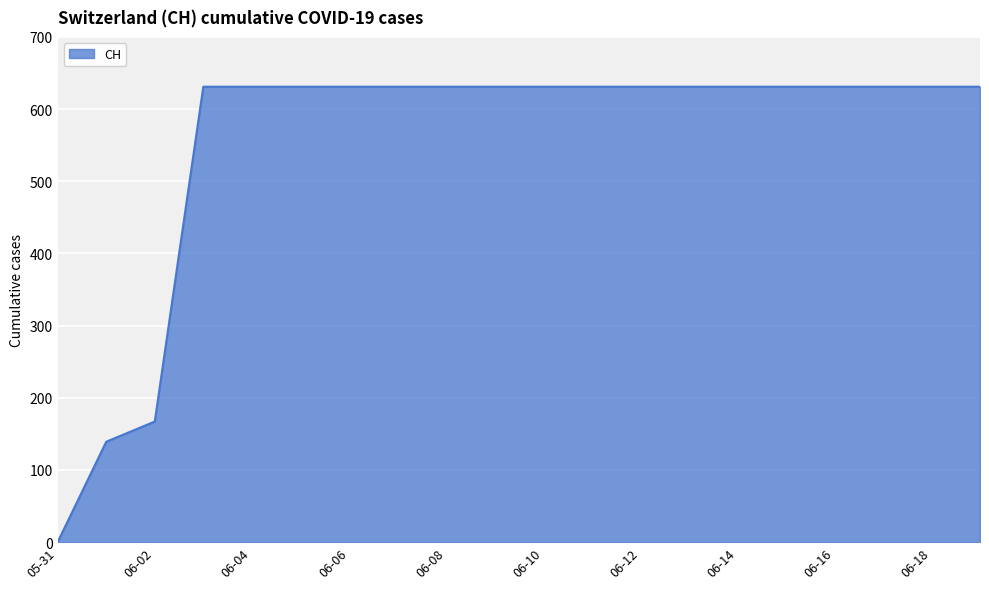

What is the maximum value shown in the chart?

631